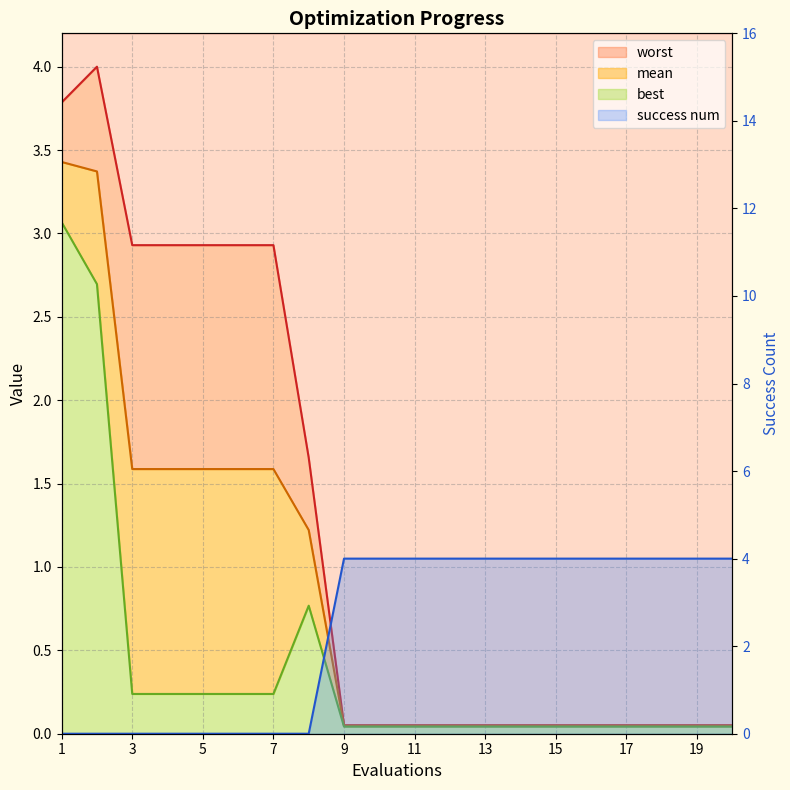

At which category is the sum across all series the highest?

1